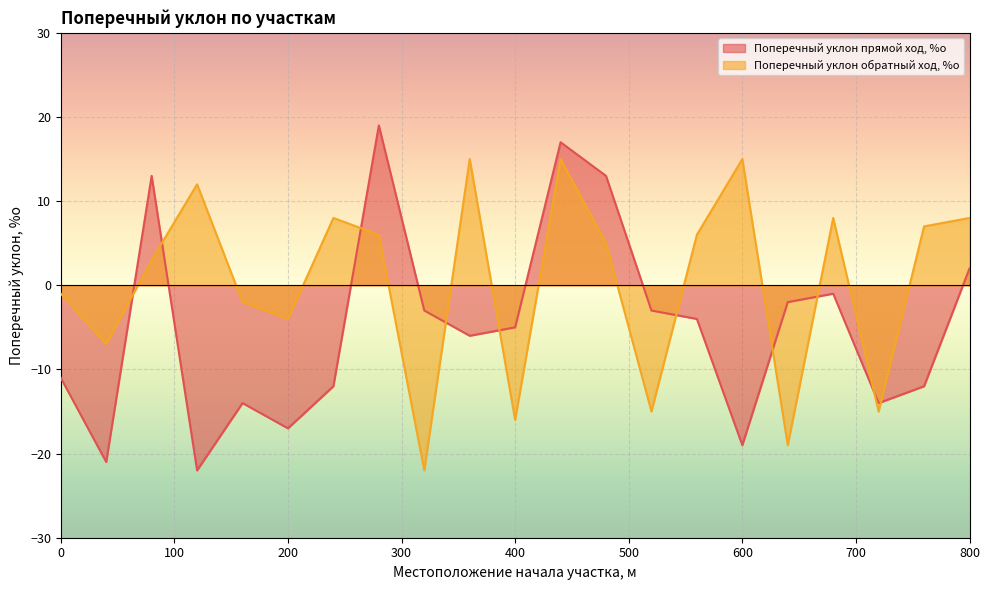

How many interior local valleys does the Поперечный уклон обратный ход, %о series have?

7